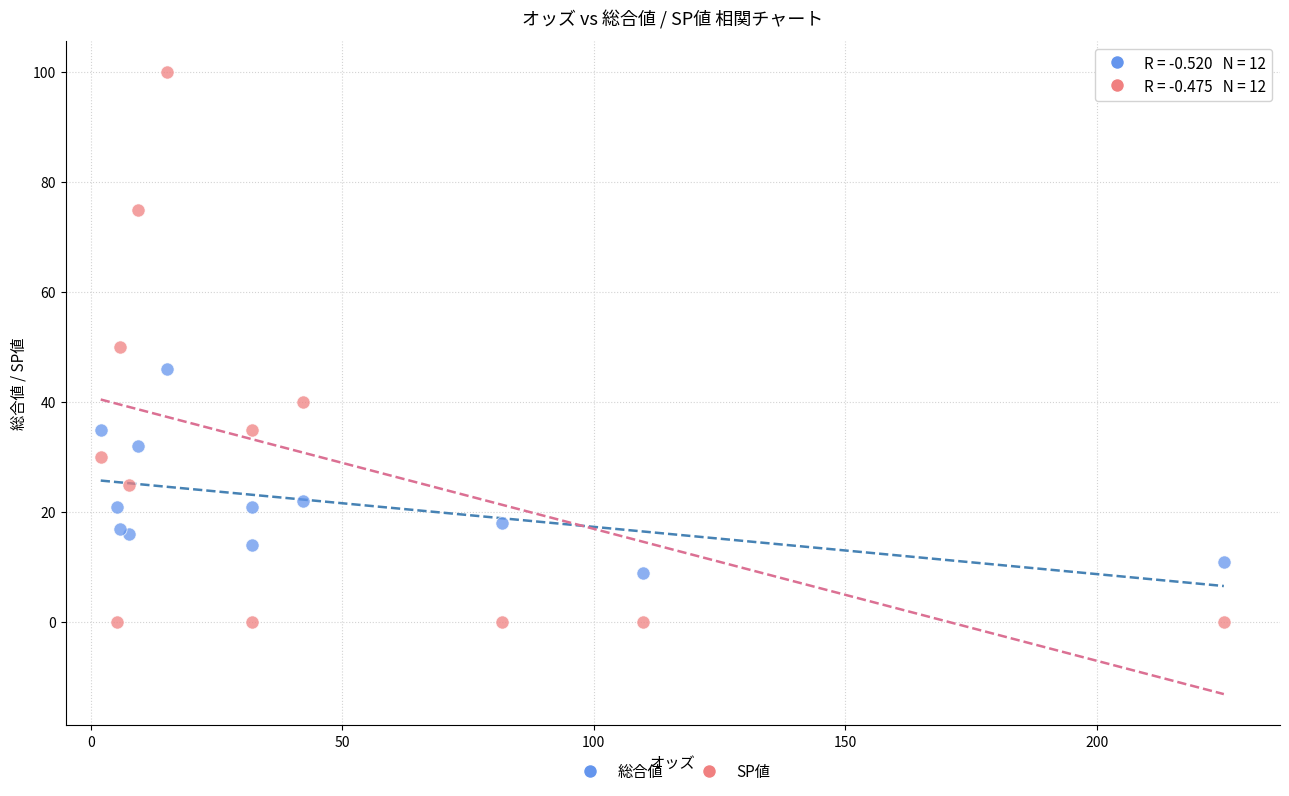

Which series has the largest Y range (max minus min)?

SP値